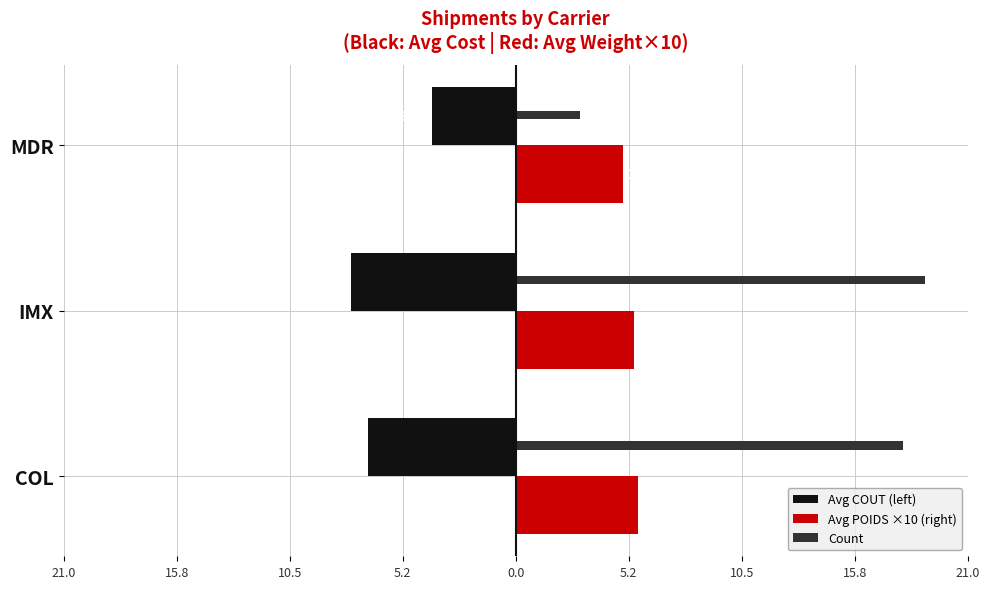

What is the highest value of the Avg COUT (left) series?

-3.9